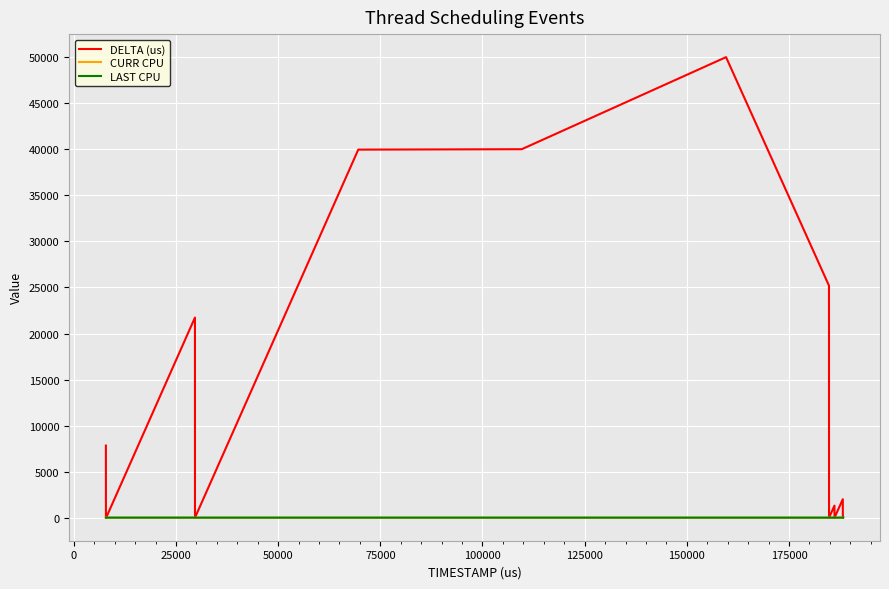

Which series has the widest spread of values?

DELTA (us)